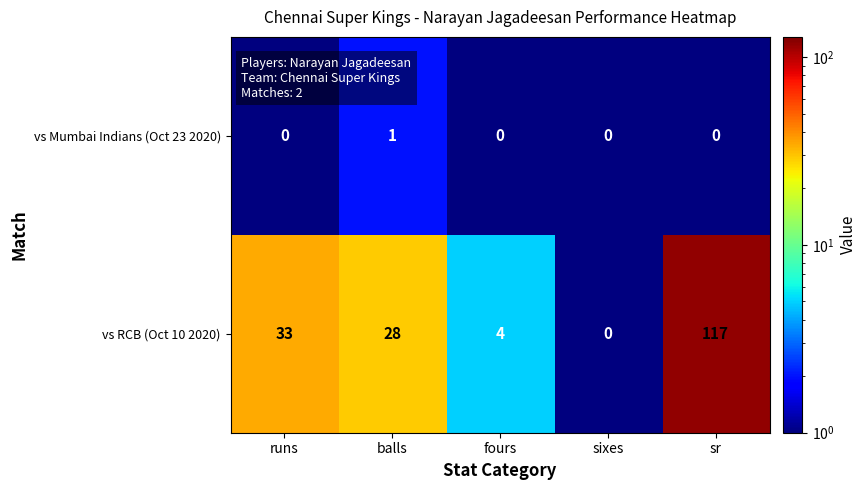

Which series has the largest total across all categories?

vs RCB (Oct 10 2020)